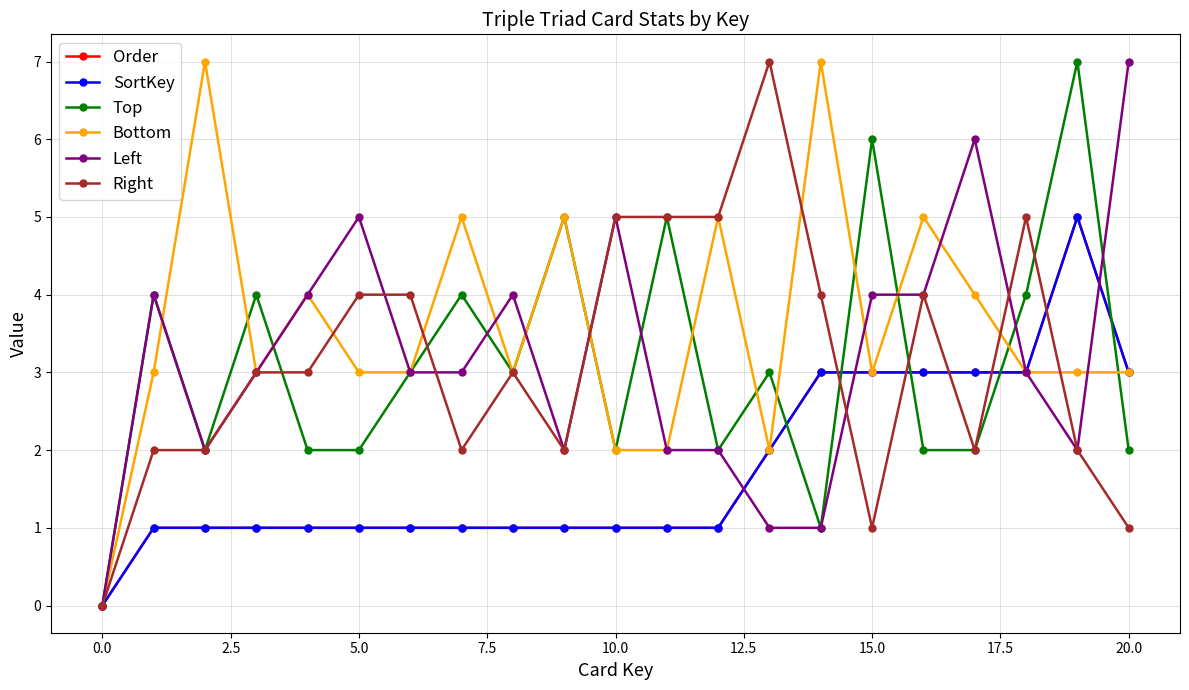

Does the chart have visible grid lines?

Yes